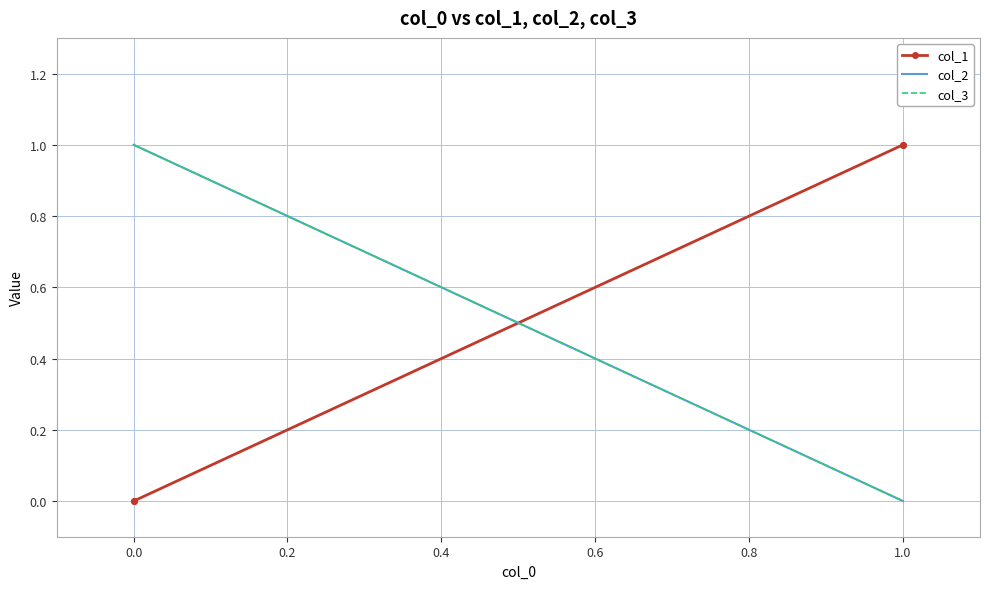

Reading left to right, transcribe all the data shown in this chart.

col_1: 0	0	1	1
col_2: 1	1	0	0
col_3: 1	1	0	0